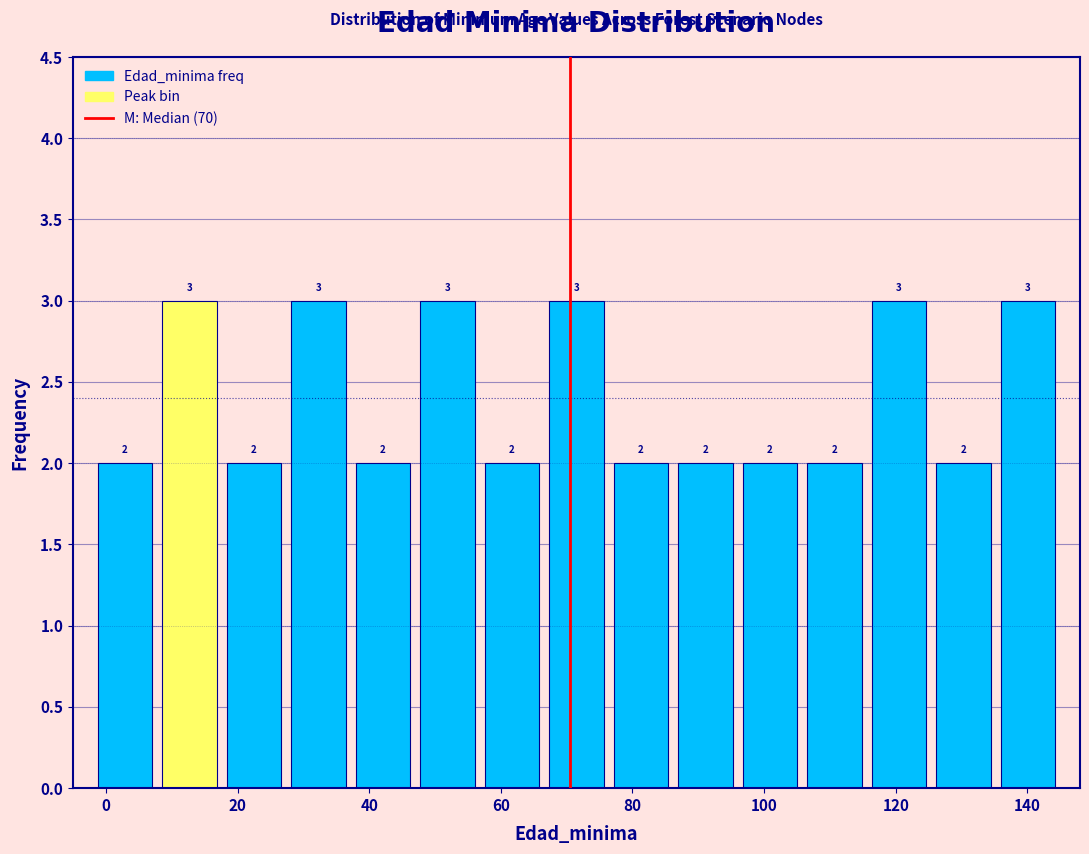

What is the height of the bar covering 115.6 to 125.4 on the x-axis? The bar edges are not printed on the chart, so give them approximately, as read against the axis.

3